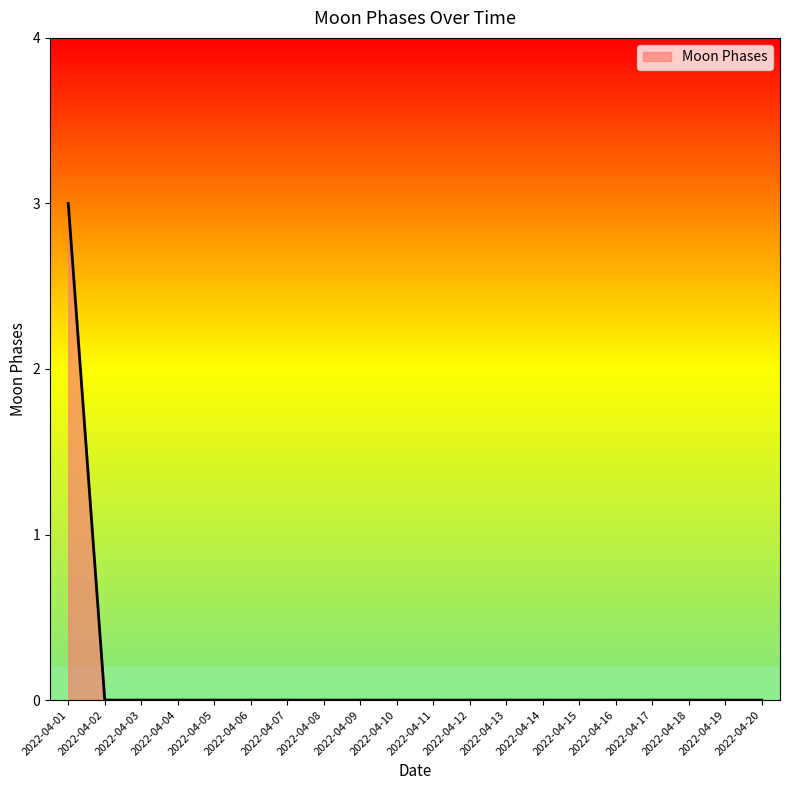

Is it true that the value at 2022-04-06 is -1?

False